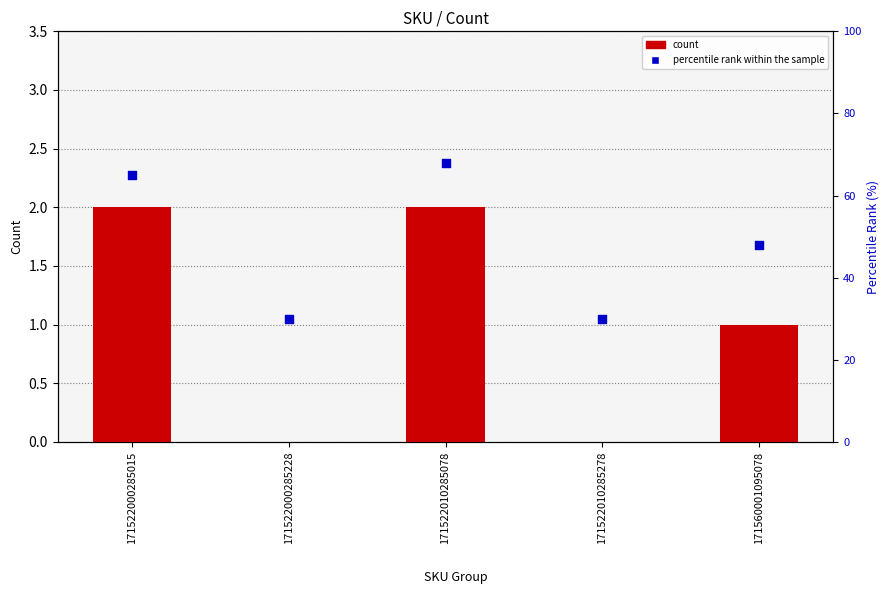

Which series reaches the minimum Y coordinate?

count